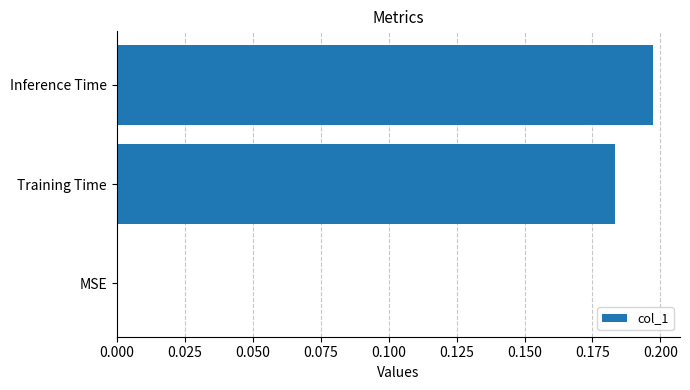

How many values are between 0 and 1?

3